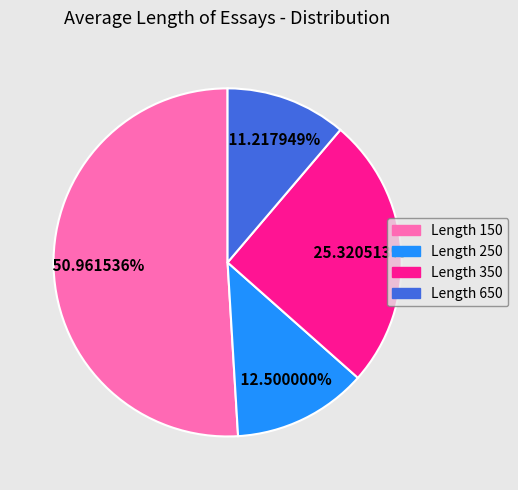

Is there any slice that represents more than half of the pie?

Yes